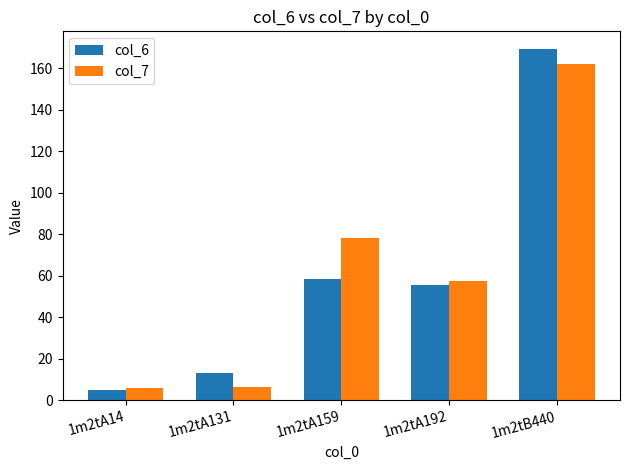

How many bars are there in each group?

2